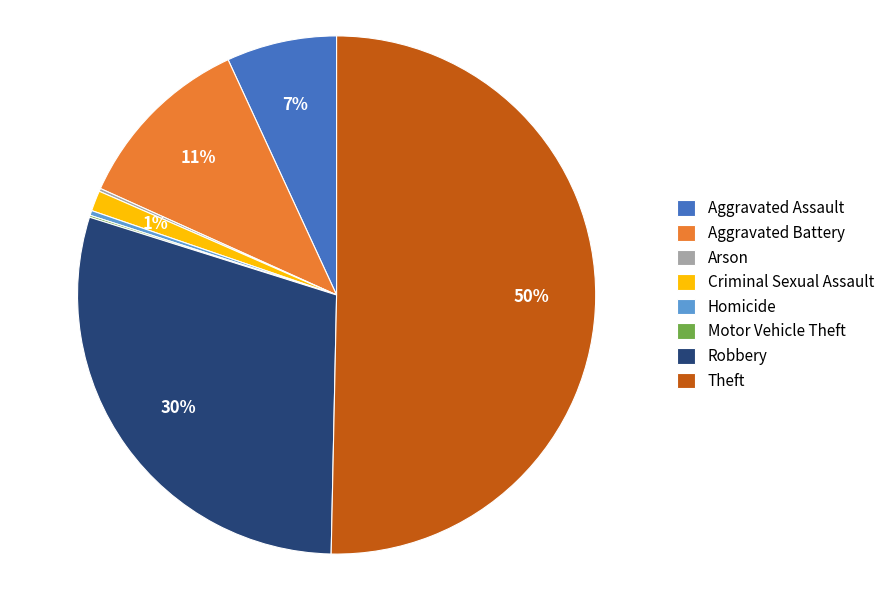

What is the ratio of the value at Aggravated Battery to the value at Homicide?

37.4